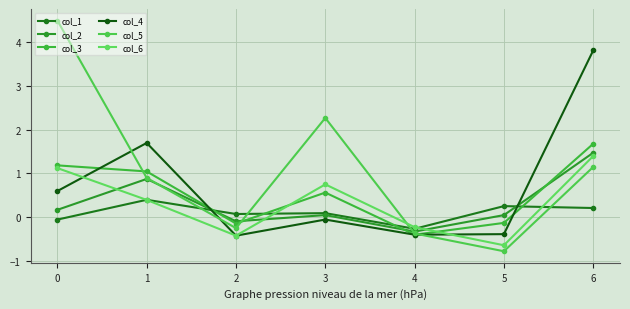

Between 1 and 0, which is larger?

1